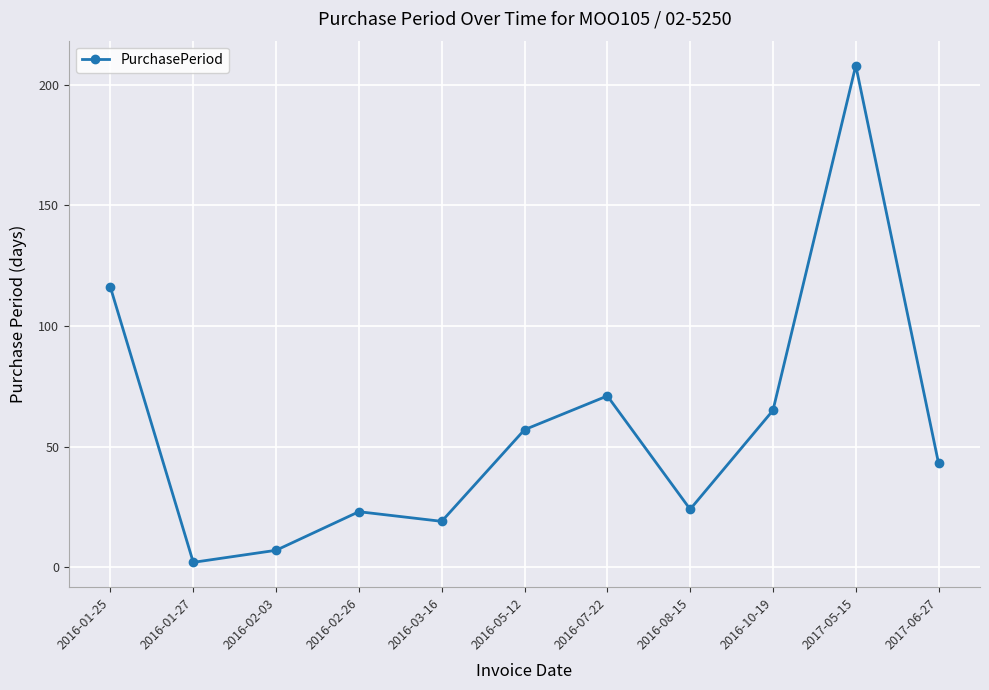

Is it true that the value at 2016-01-25 is 116?

True